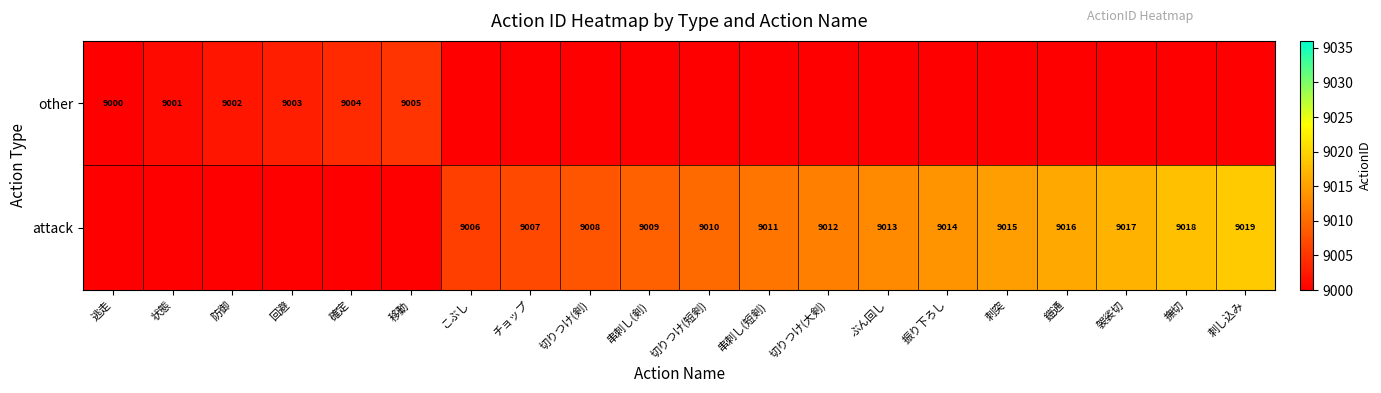

True or false: attack has a value of 14721 at 刺突.

False